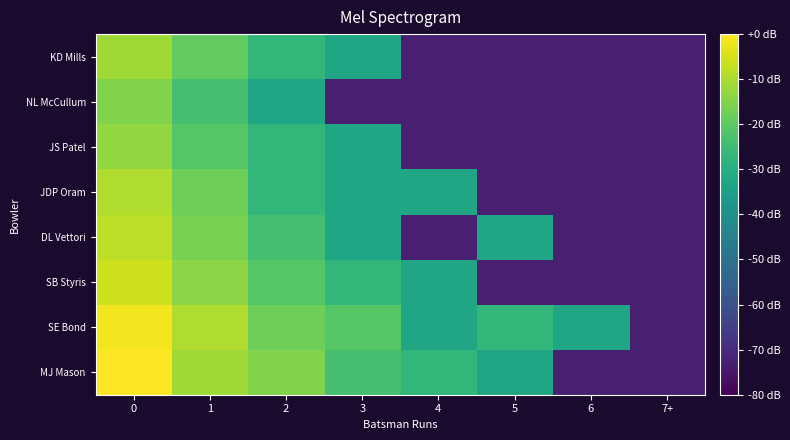

How many data points does each series have?

8